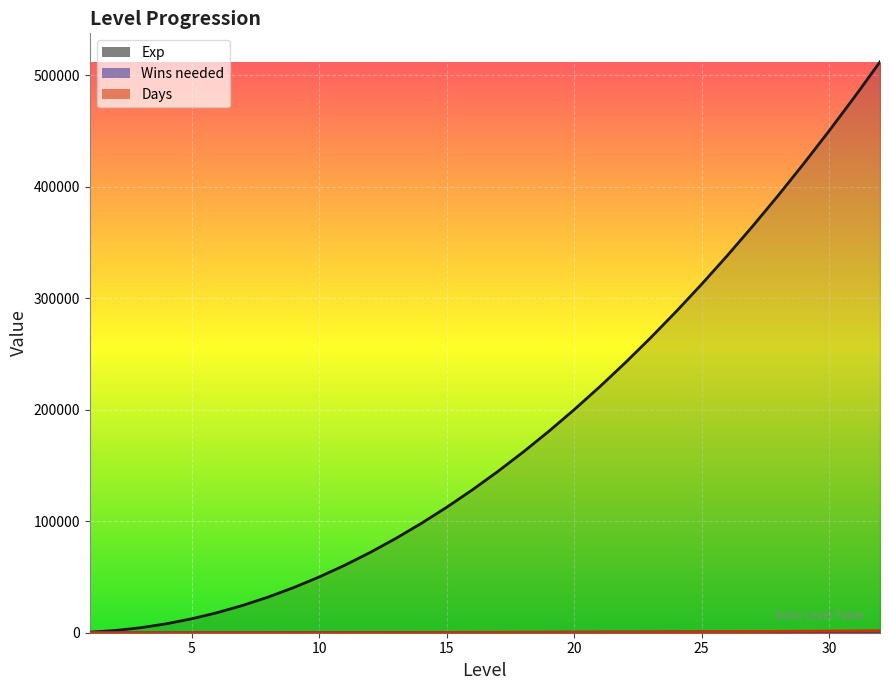

What is the average value of the Exp series?

178750.0